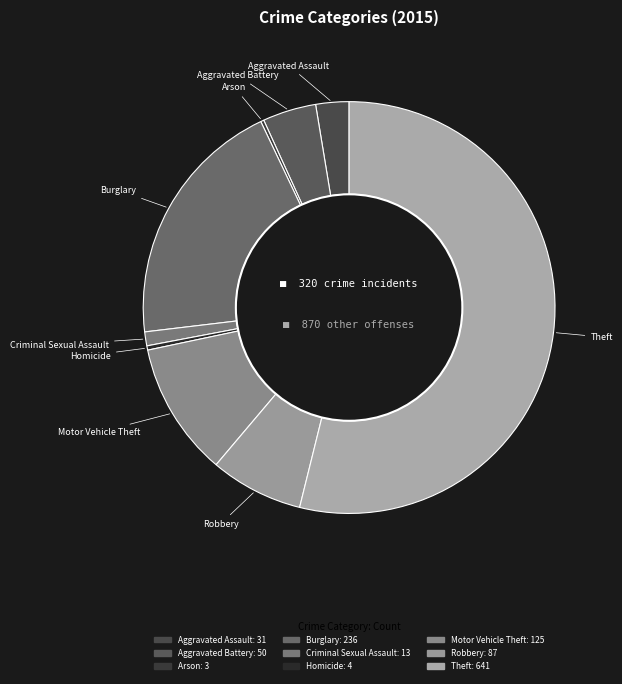

Approximately how many times larger is the value at Theft compared to Robbery?

7.4